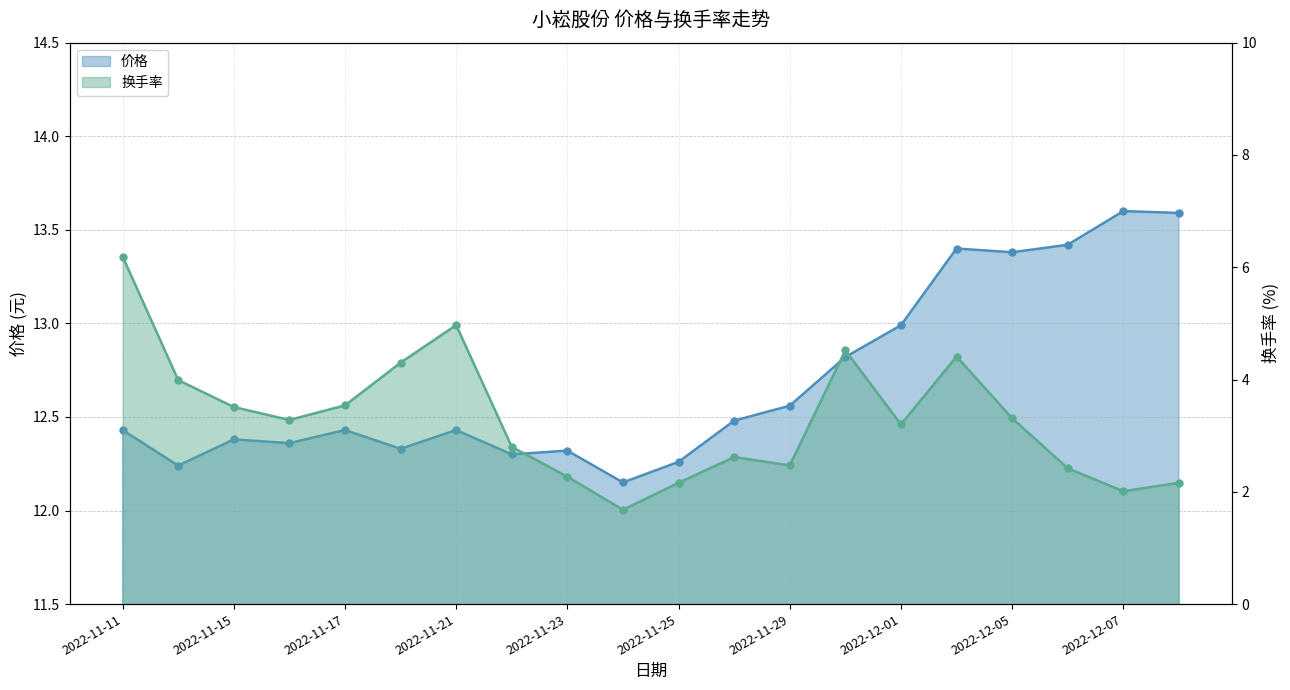

What is the smallest value displayed?

1.7